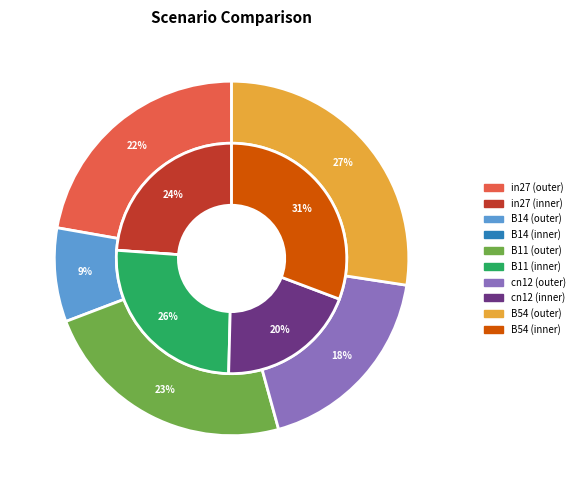

The in27 slice represents 24% of the pie. True or false?

True